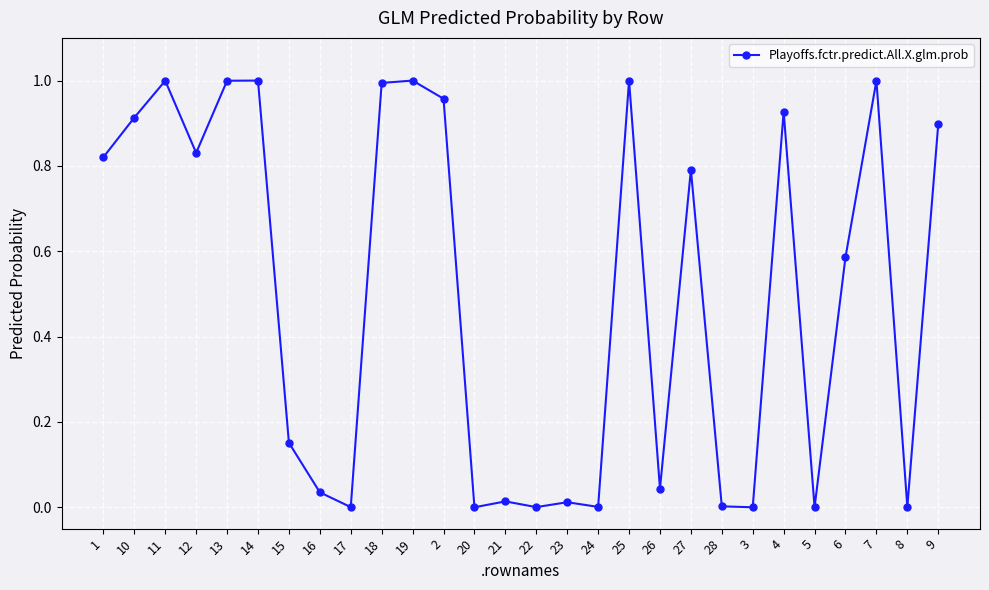

What is the label of the 19th point from the left?

26